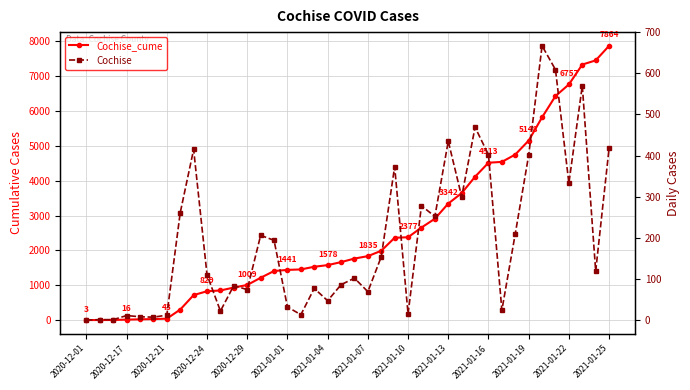

What position from the left is 2021-01-19?

12